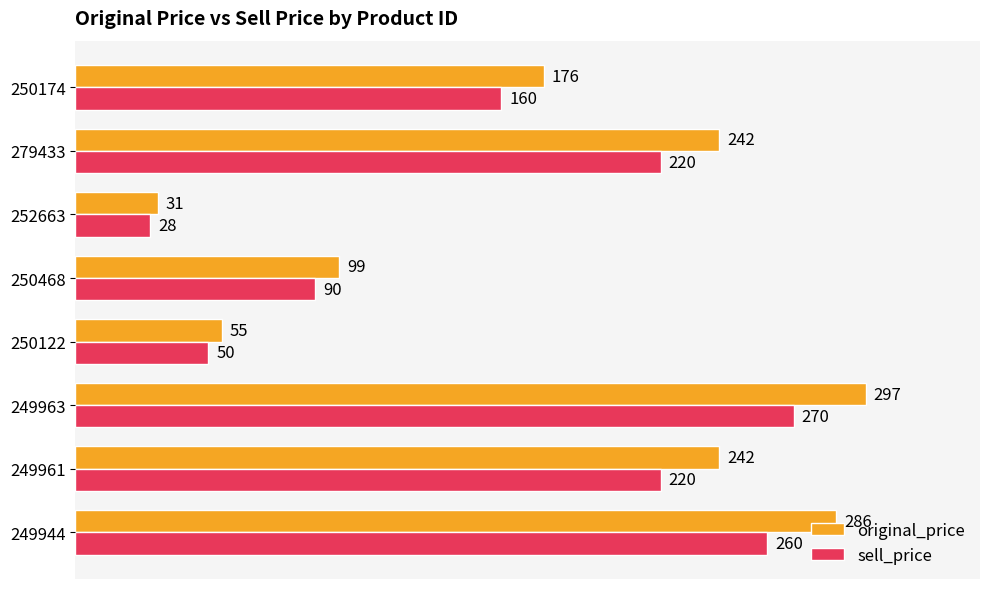

At how many categories does at least one series exceed 224?

4